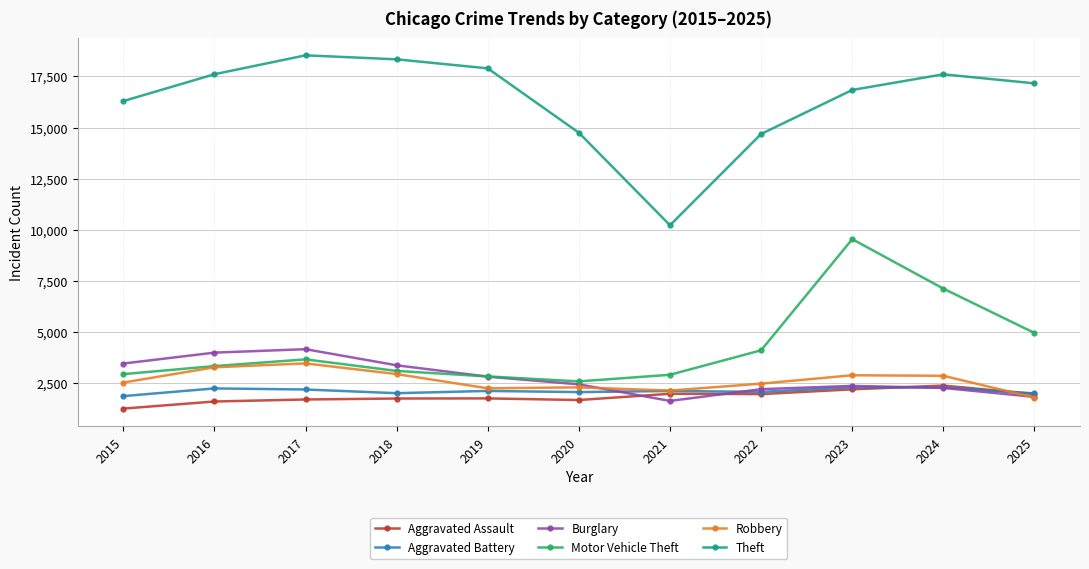

Which series has the largest total across all categories?

Theft